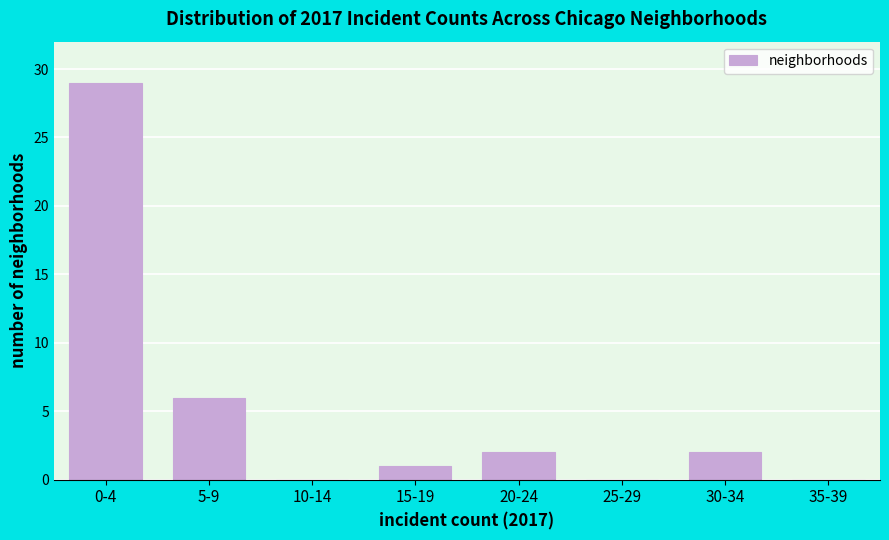

Reading left to right, extract all data points from this chart.

0-4=29	5-9=6	10-14=0	15-19=1	20-24=2	25-29=0	30-34=2	35-39=0